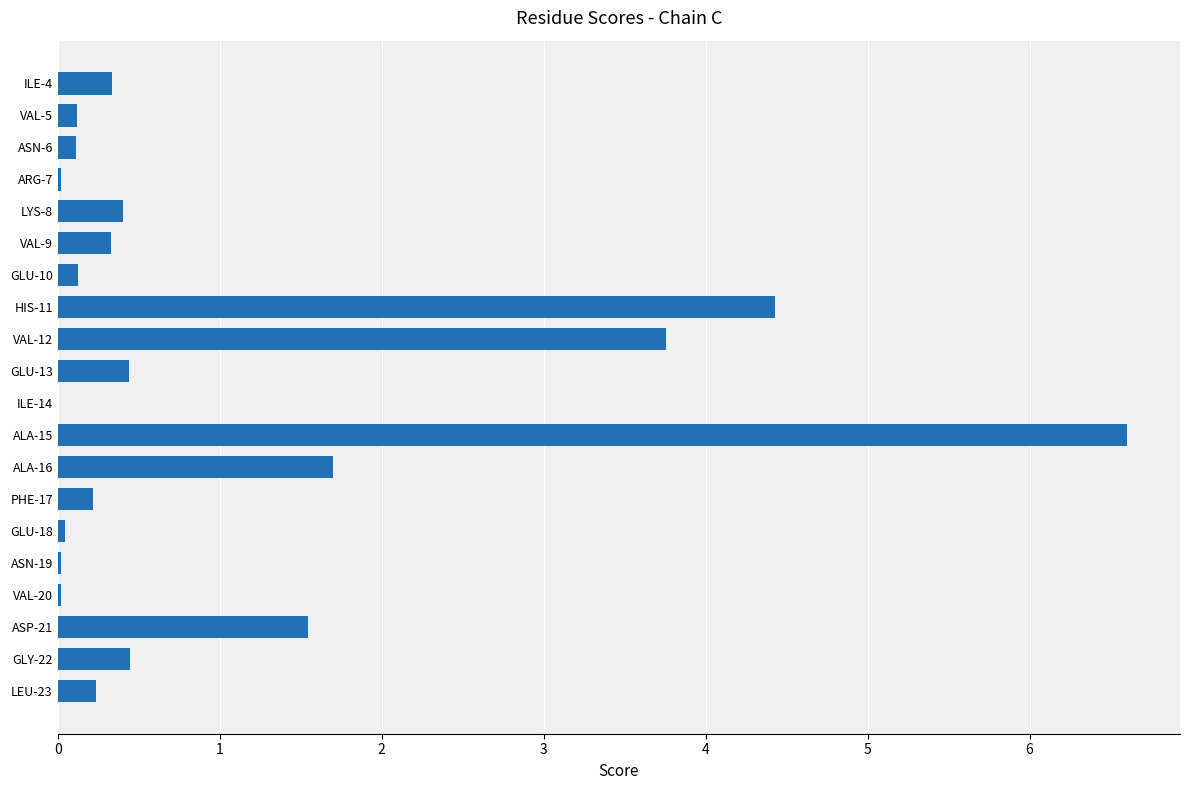

What is the sum of all values?

20.9